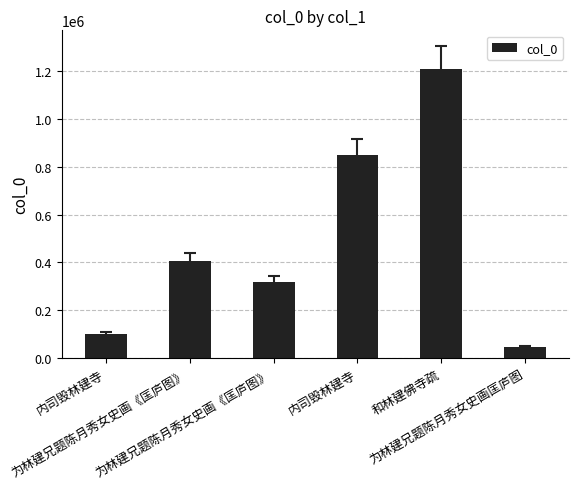

True or false: the data shows 462543 at 为林建兄题陈月秀女史画《匡庐图》.

False